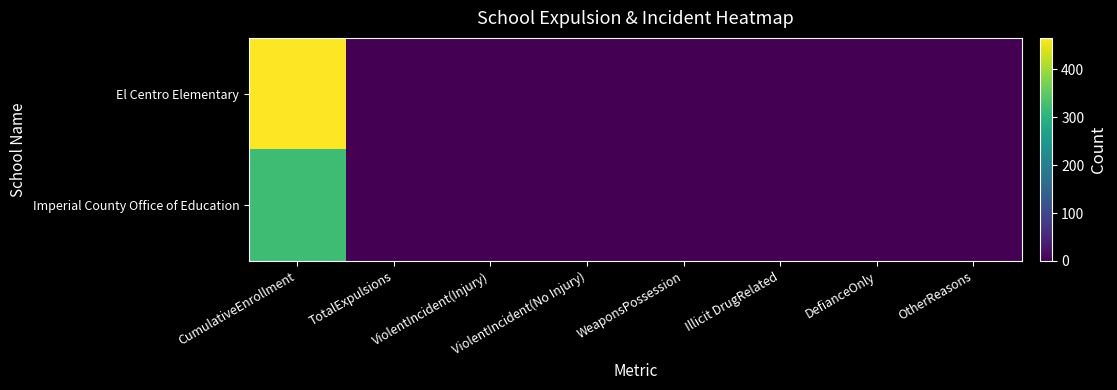

Which series changed the most between CumulativeEnrollment and DefianceOnly?

El Centro Elementary